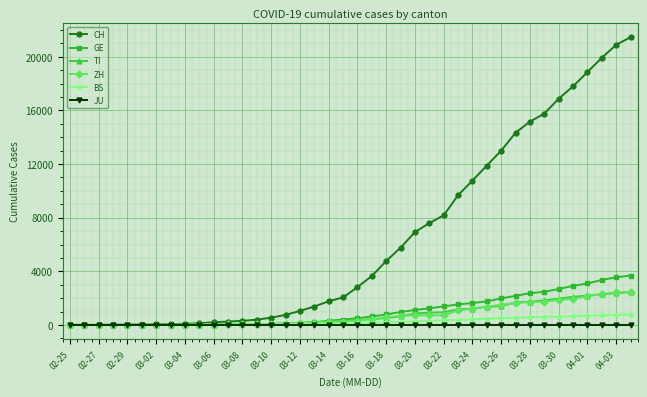

Which series has the widest spread of values?

CH